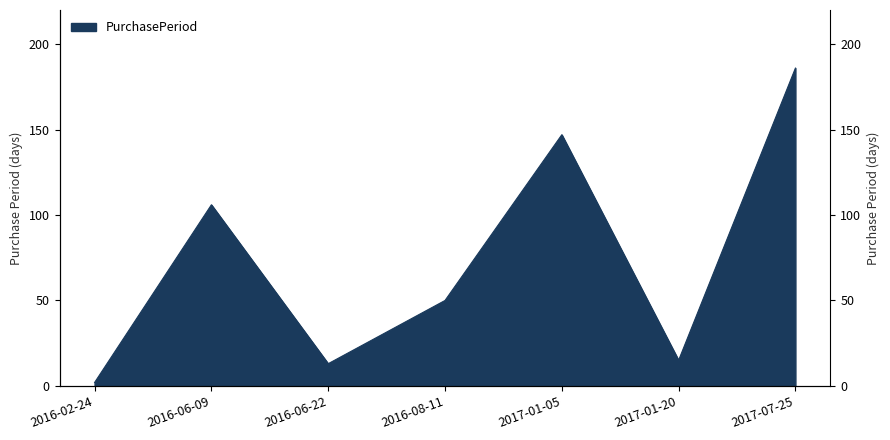

At which label does the data first exceed 50?

2016-06-09